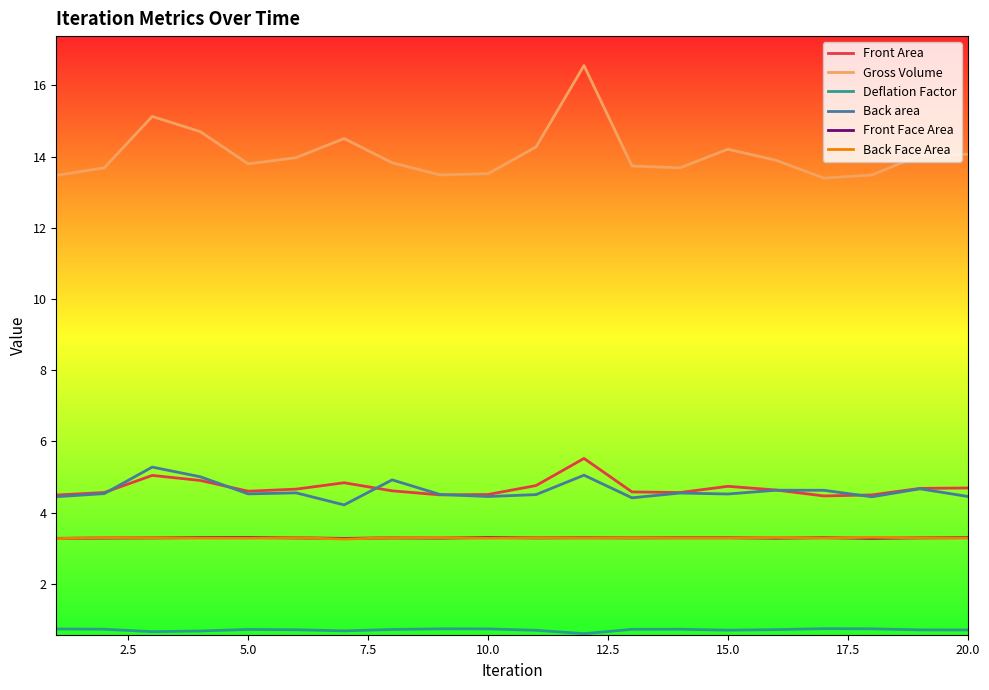

True or false: Gross Volume and Front Face Area cross at least once.

False